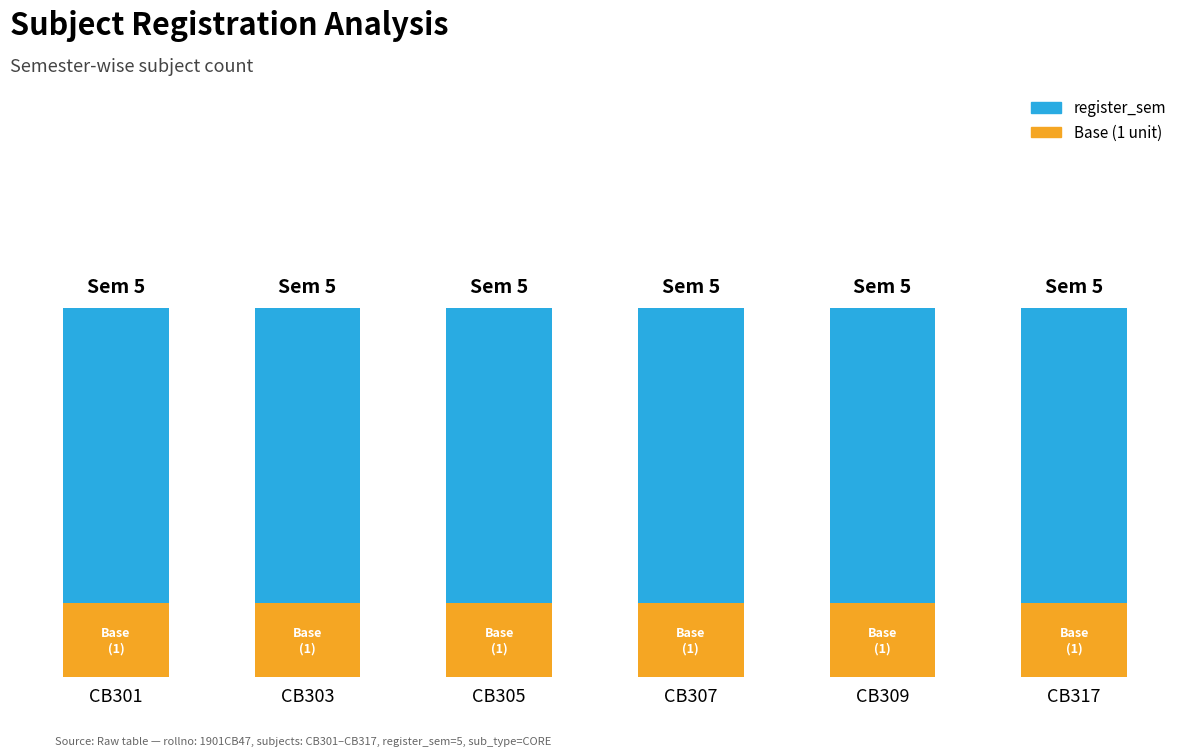

Does the chart contain stacked bars?

Yes